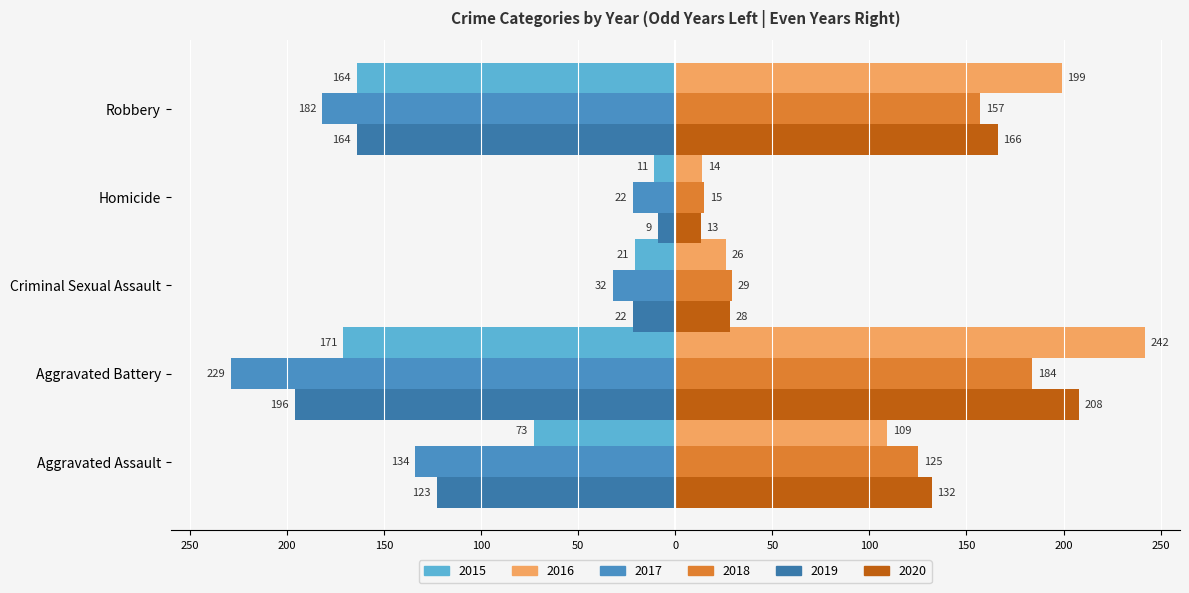

What is the label of the 2nd bar from the right?

Homicide